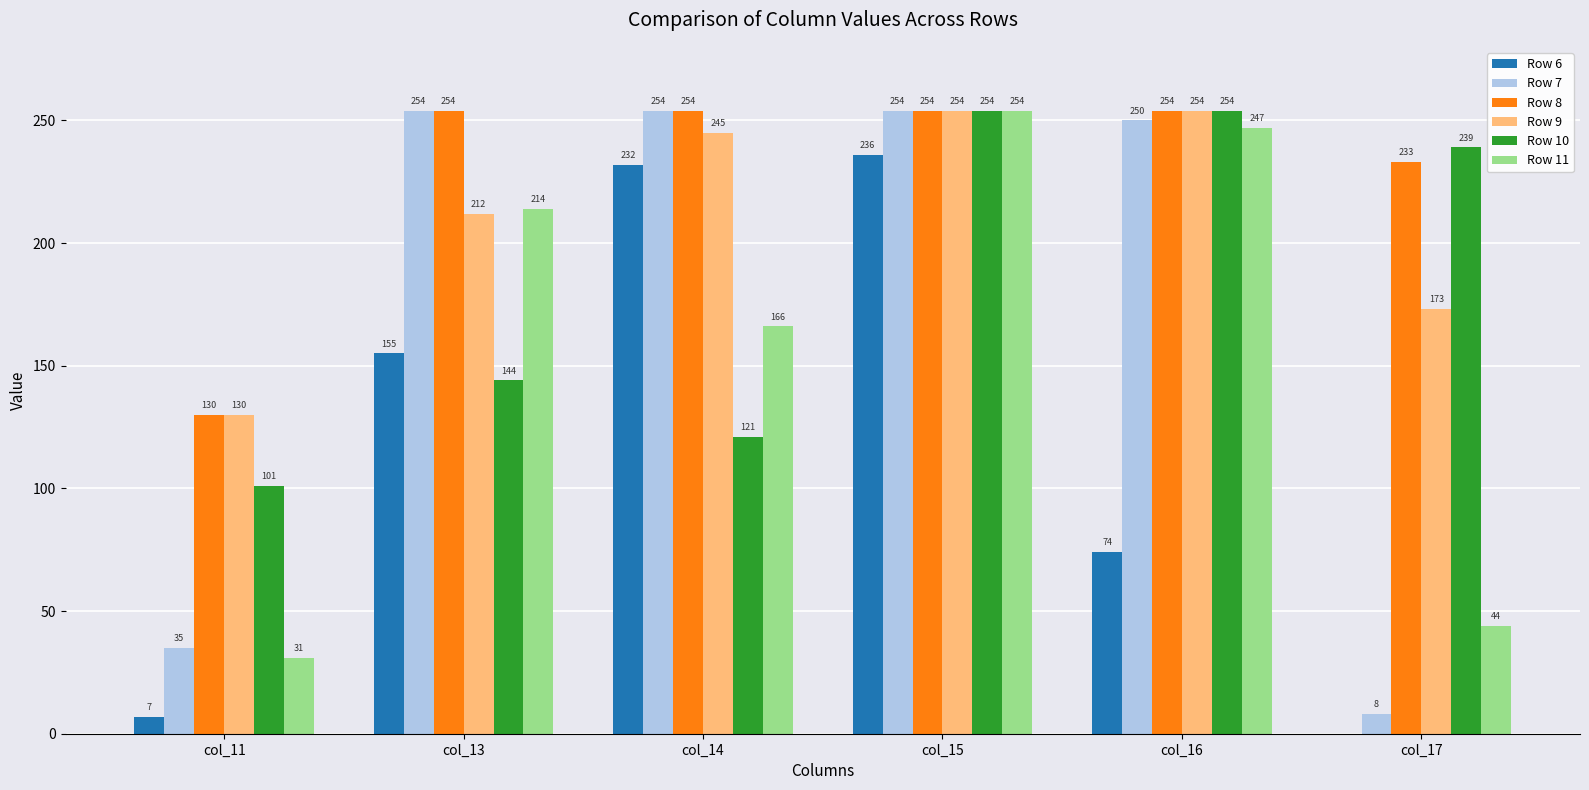

Which series has the largest range (max minus min)?

Row 7